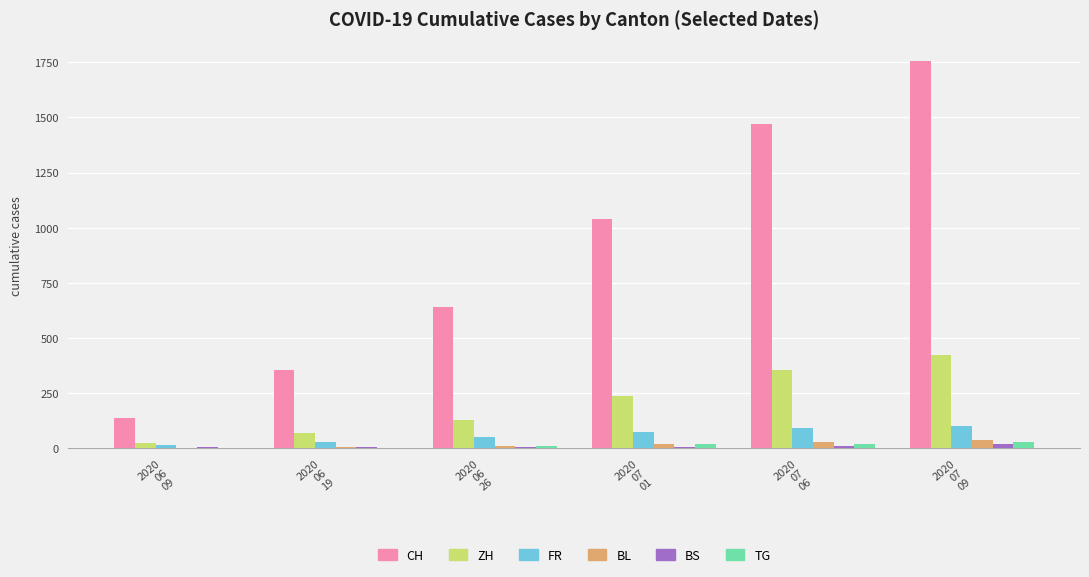

What is the greatest value displayed?

1755